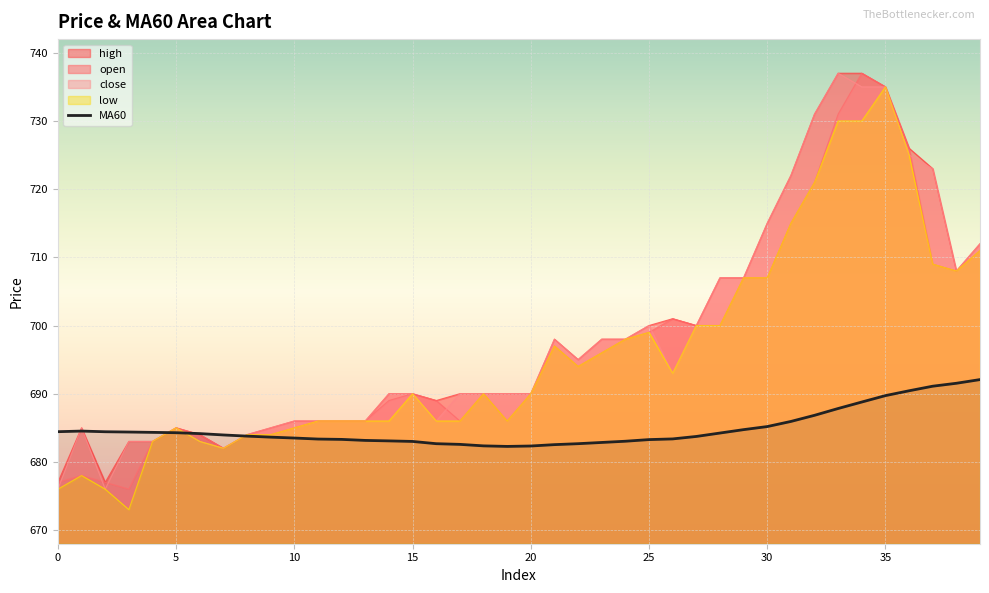

What is the maximum value shown in the chart?

737.0